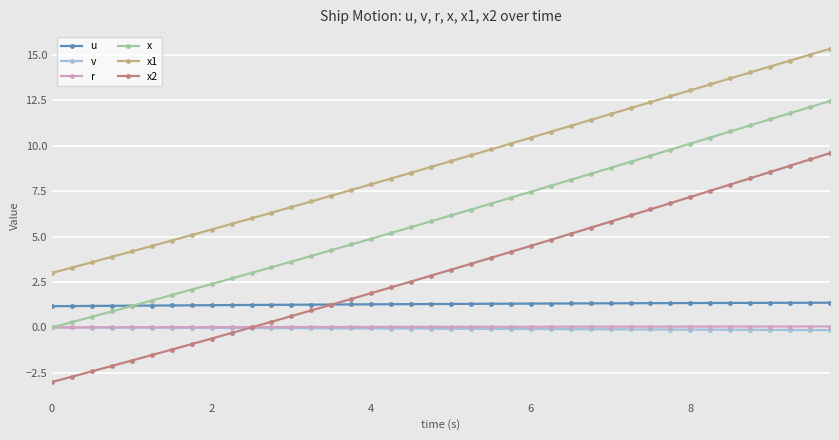

What are all the series names shown in the legend?

u, v, r, x, x1, x2